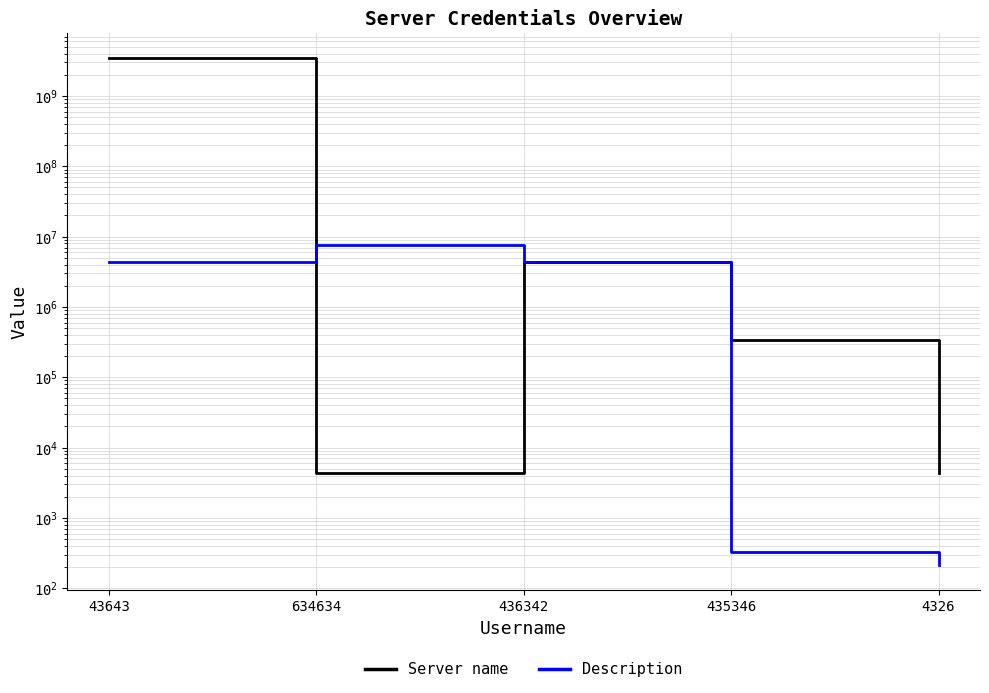

At which category does the chart reach its peak across all series?

43643